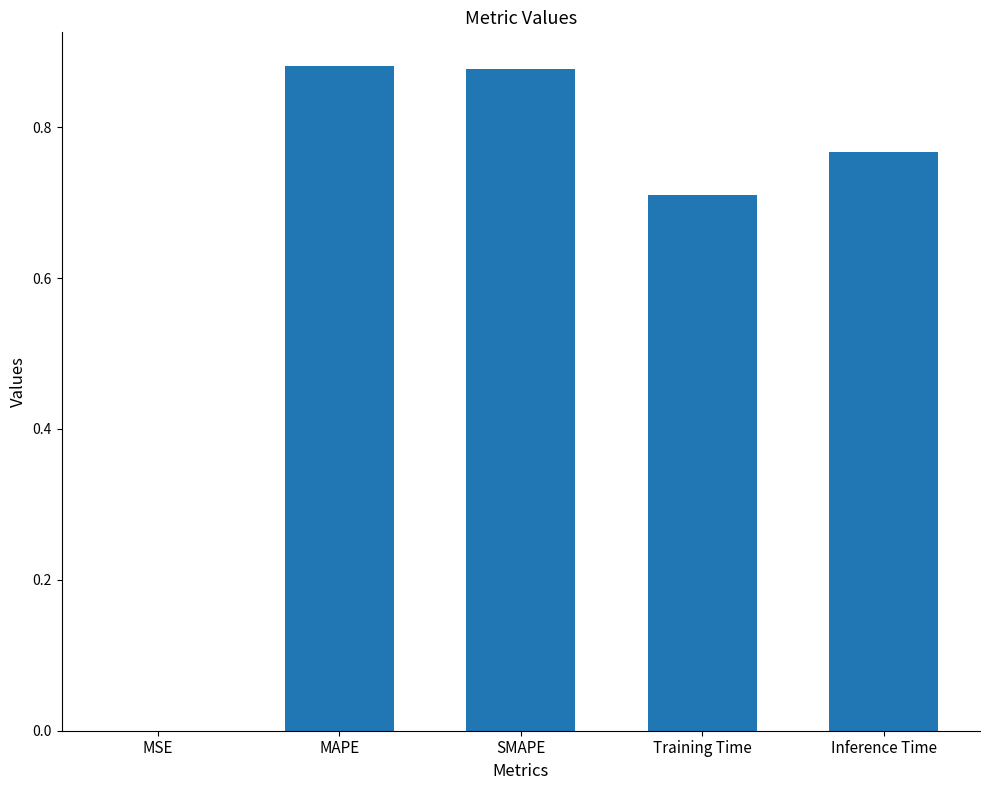

The chart shows a value of 1.4 at SMAPE. True or false?

False